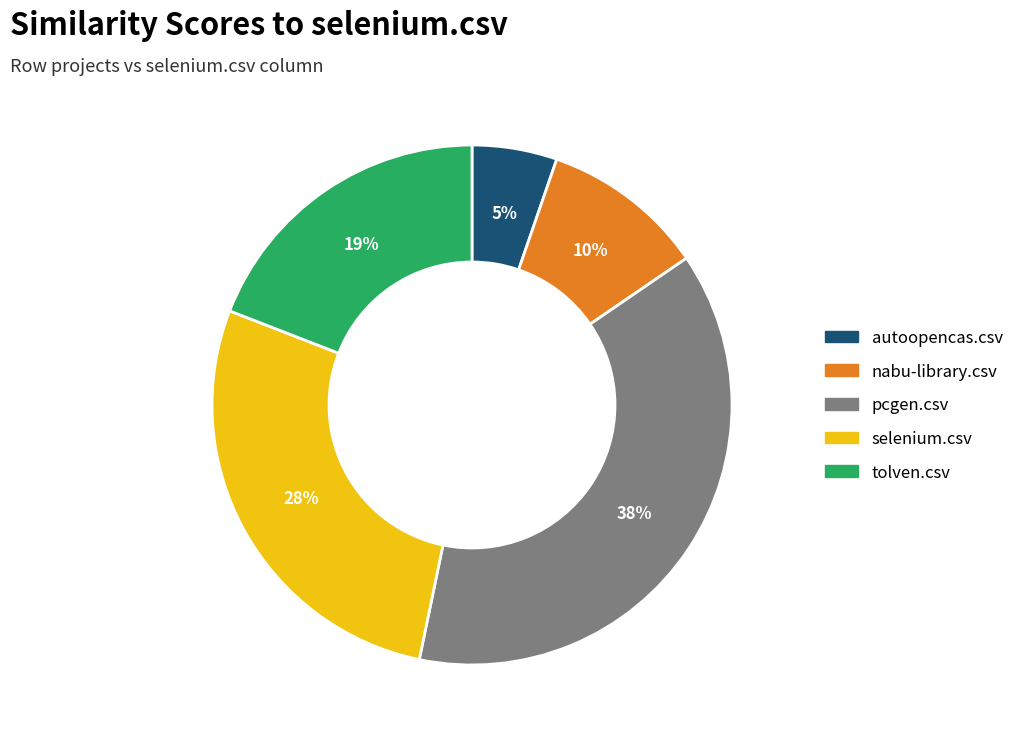

What is the largest slice in the pie chart?

pcgen.csv